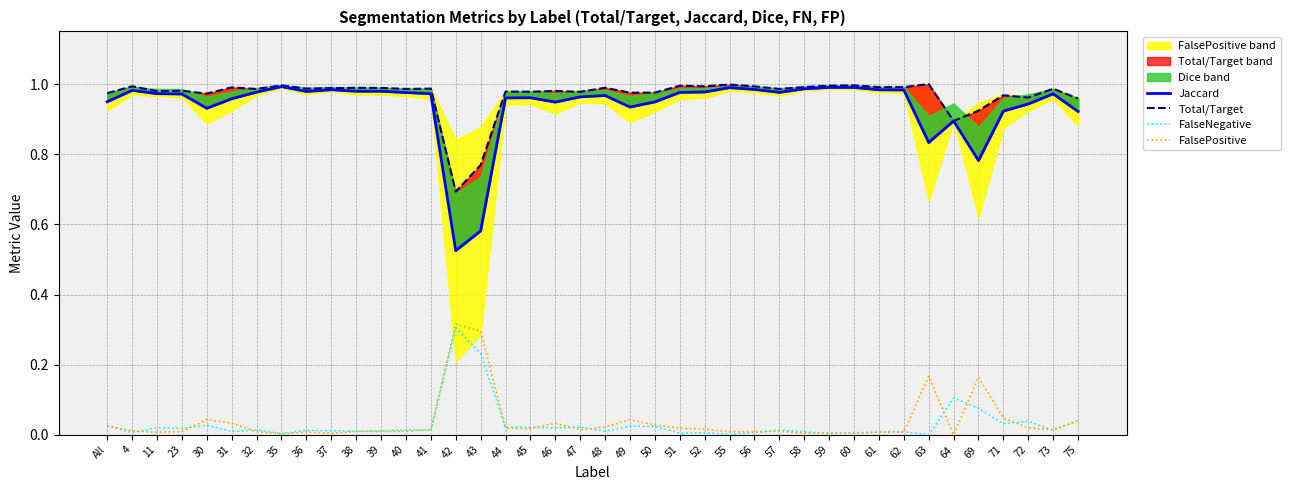

List the series in order of their peak value, highest first.

Total/Target, Jaccard, FalsePositive, FalseNegative